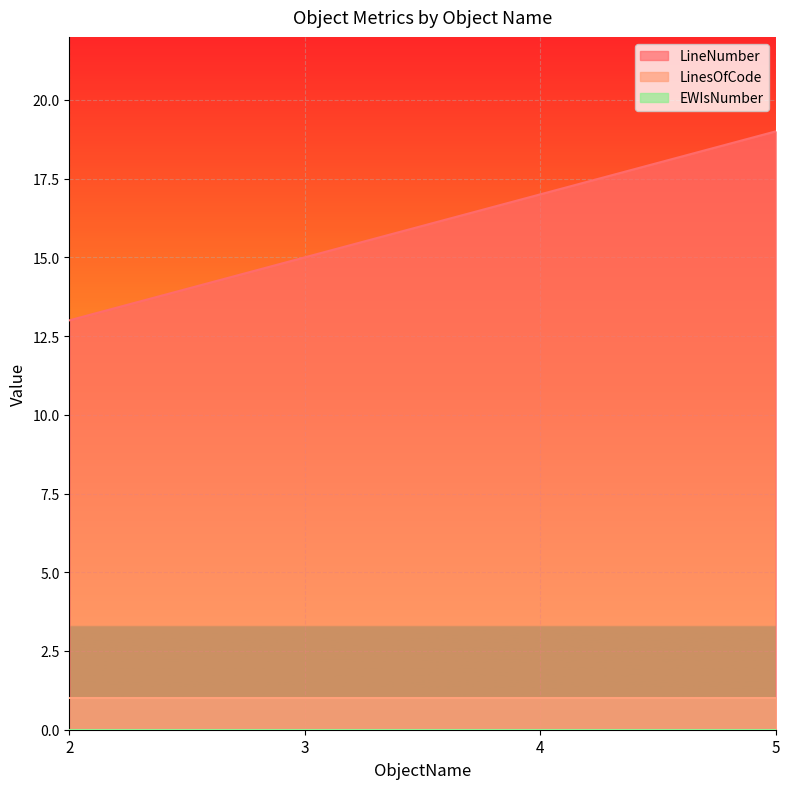

What is the sum of all LinesOfCode values?

4